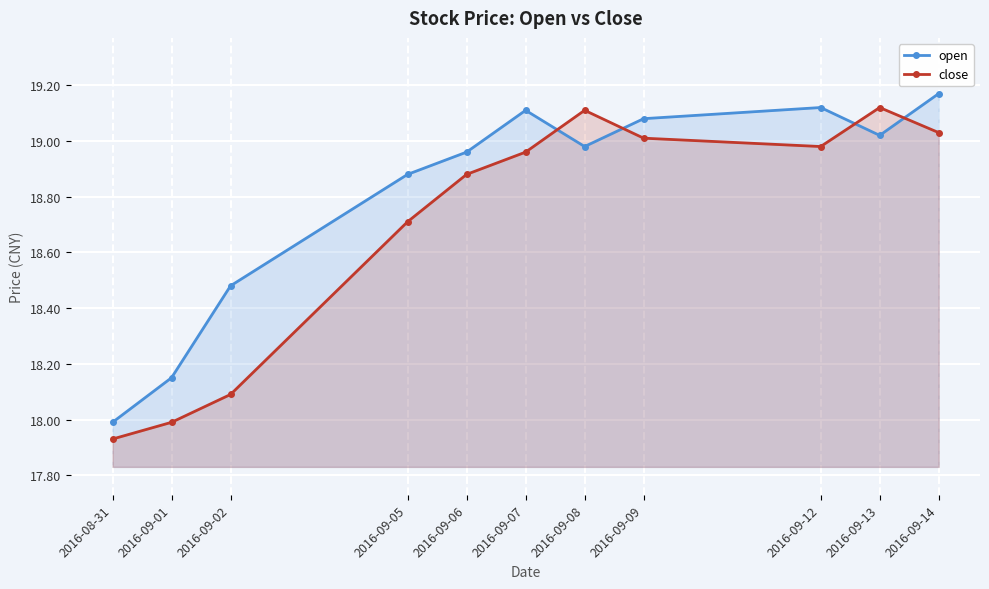

At which category is the sum across all series the highest?

2016-09-14